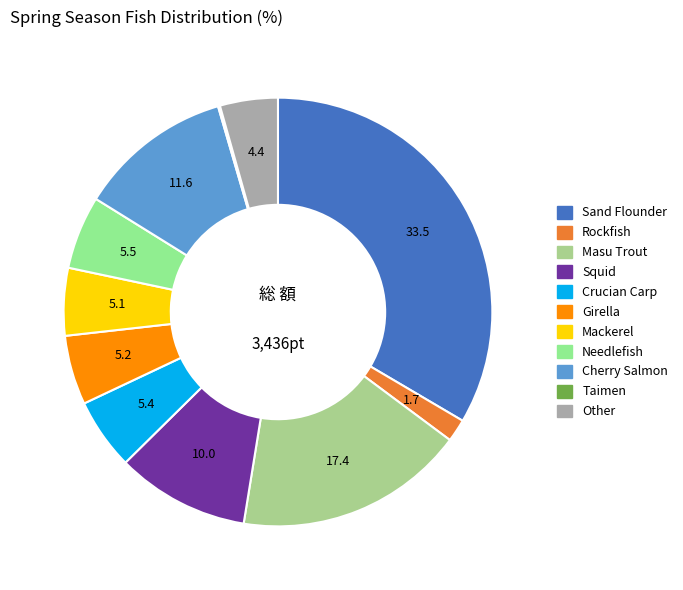

To the nearest percent, what percentage of the pie is Cherry Salmon?

12%